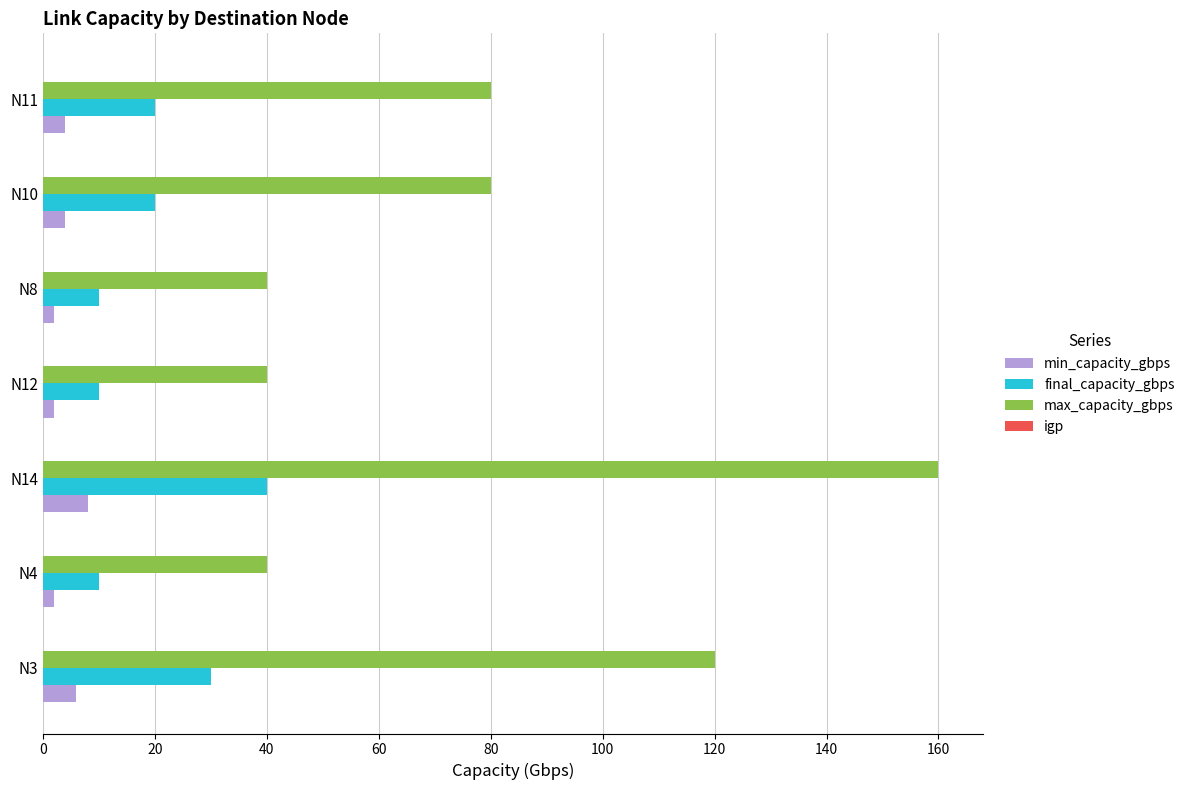

Between N12 and N10, which series saw the biggest shift?

max_capacity_gbps